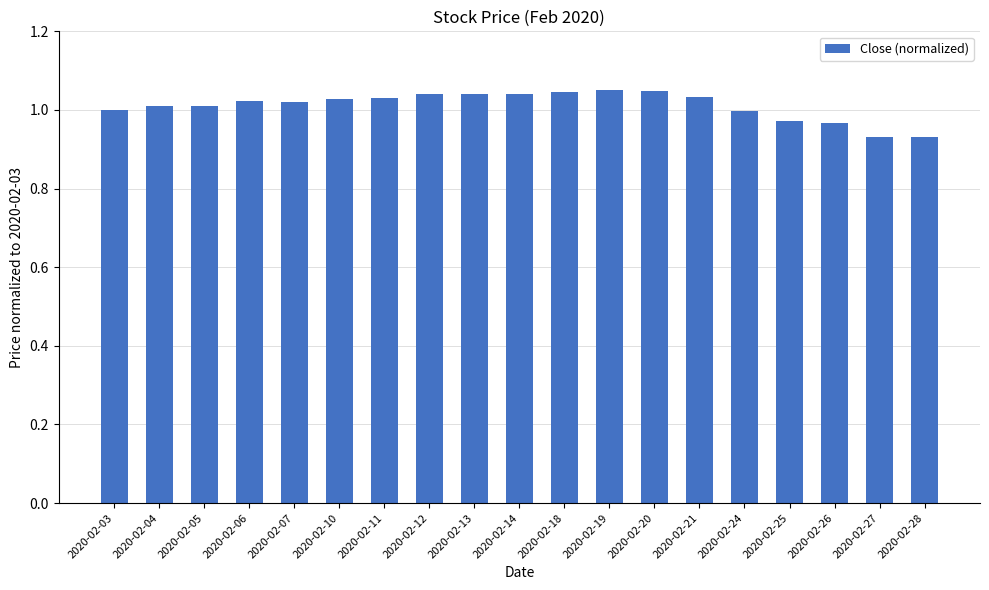

What is the difference between the second highest and minimum values?

0.1